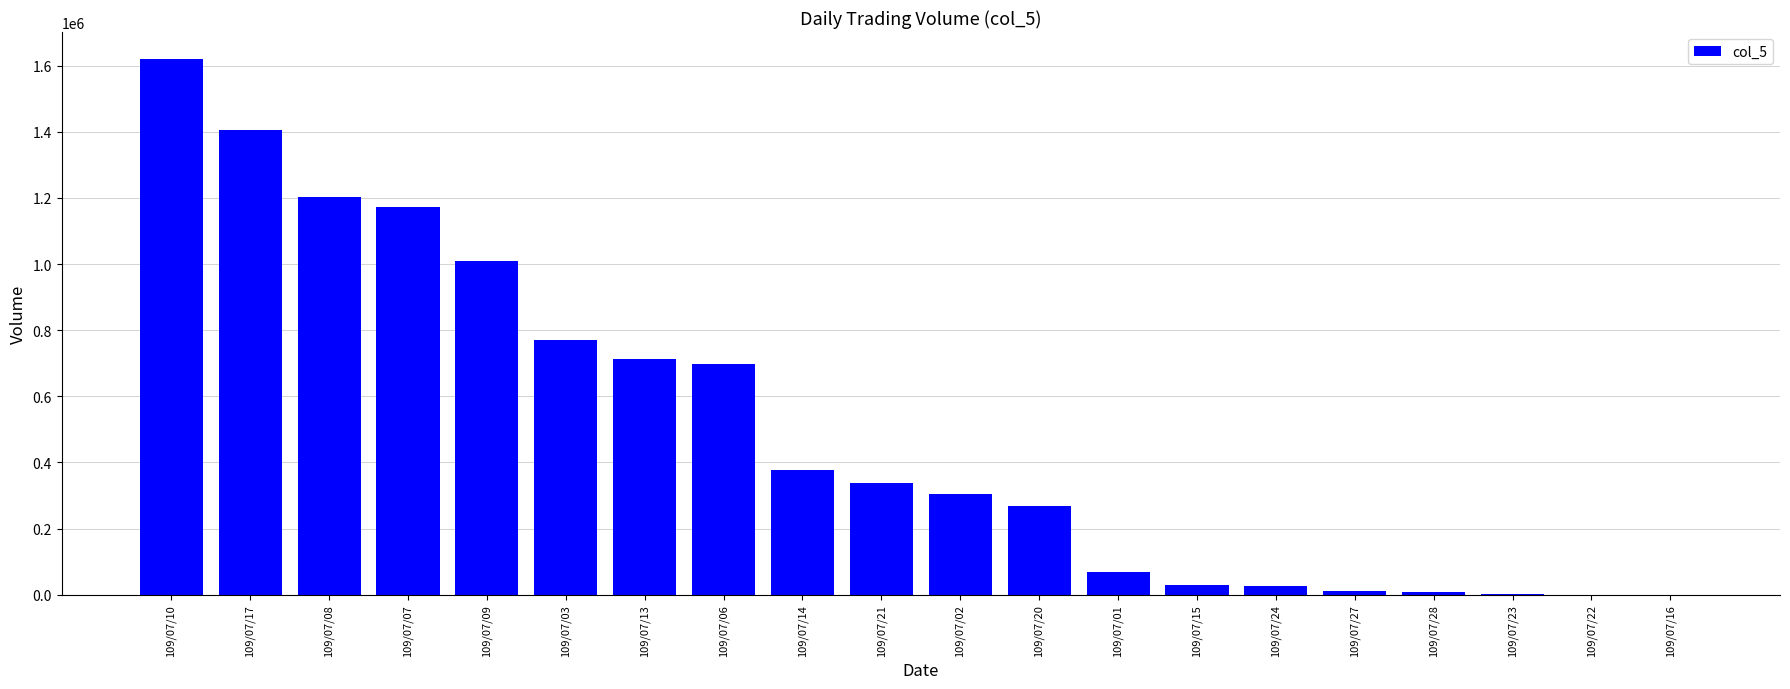

What is the change in value from 109/07/17 to 109/07/16?

-1406000